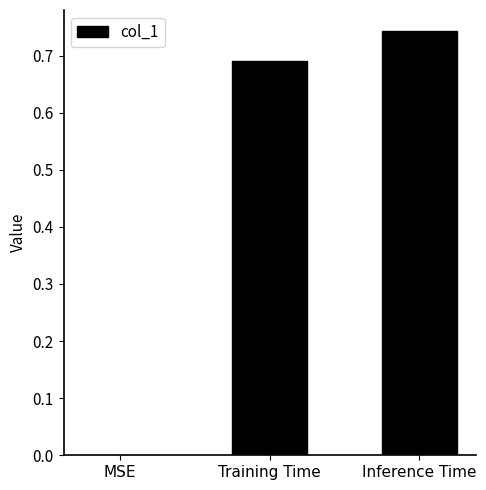

Between Training Time and Inference Time, which is larger?

Inference Time